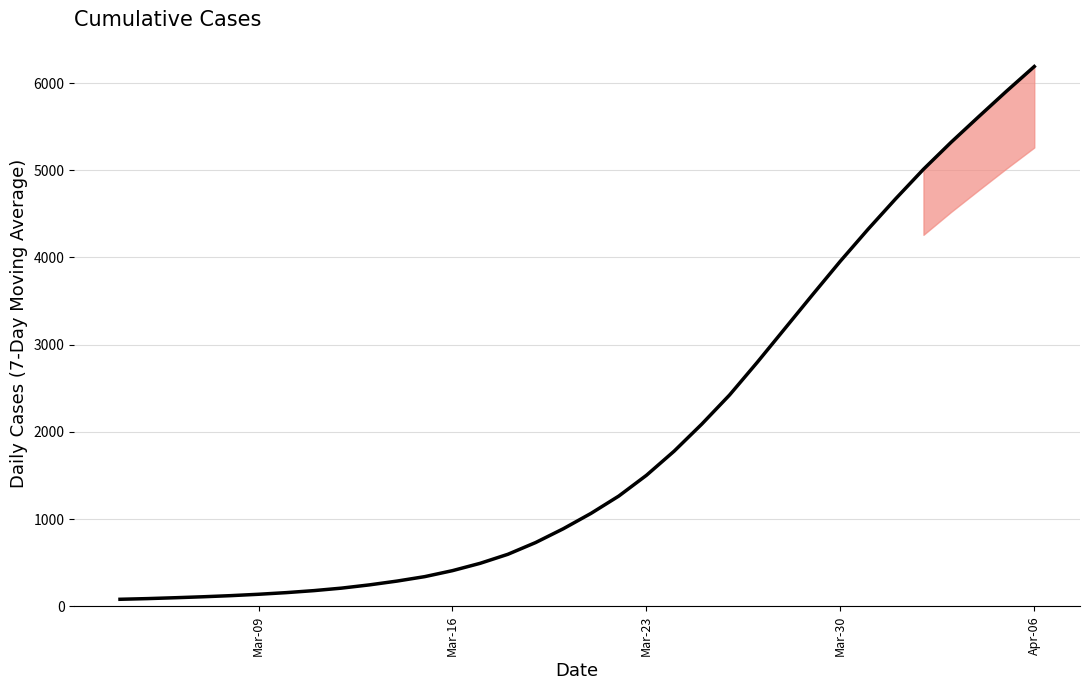

What is the maximum value shown in the chart?

6189.3